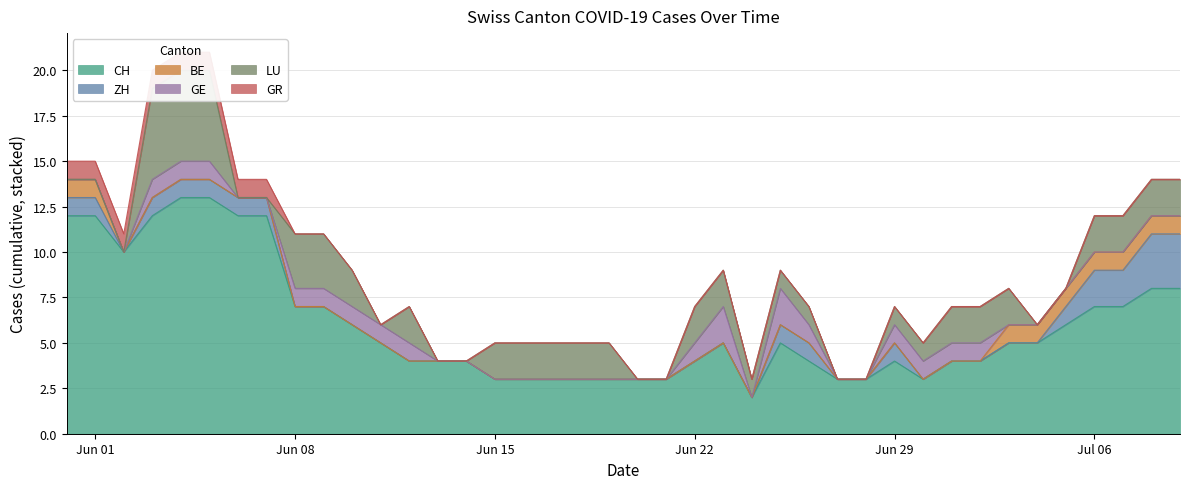

The value of GR at 22 is 0. True or false?

False